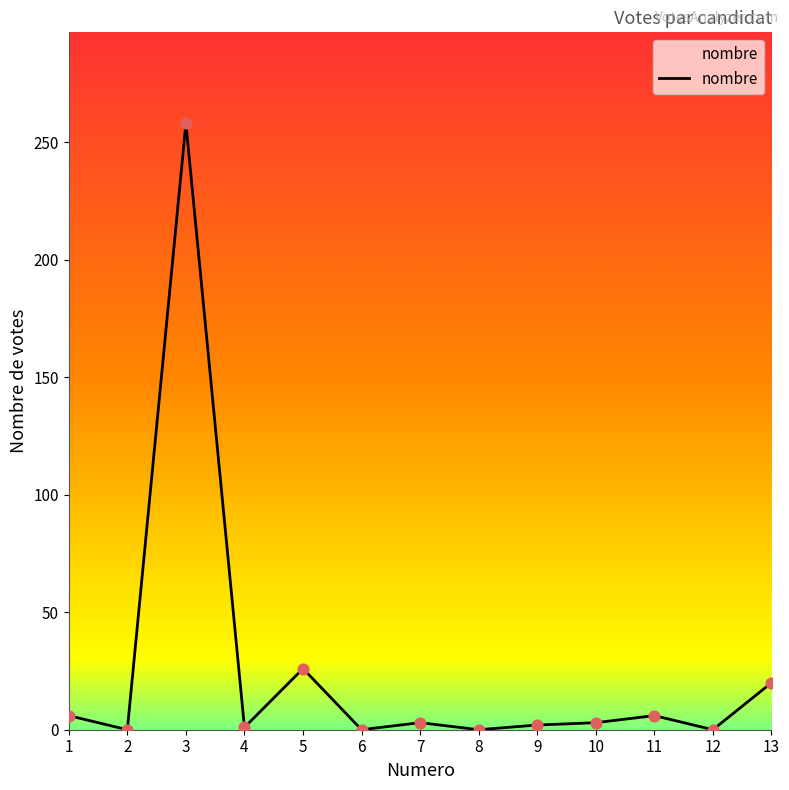

What is the change in value from 3 to 6?

-258